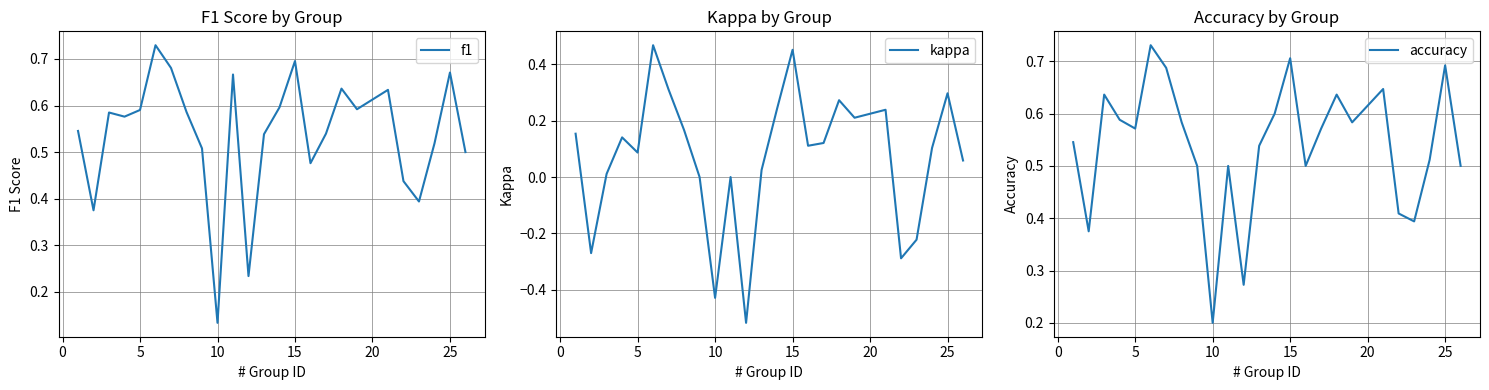

Where is f1 nearest to the value 0?

10